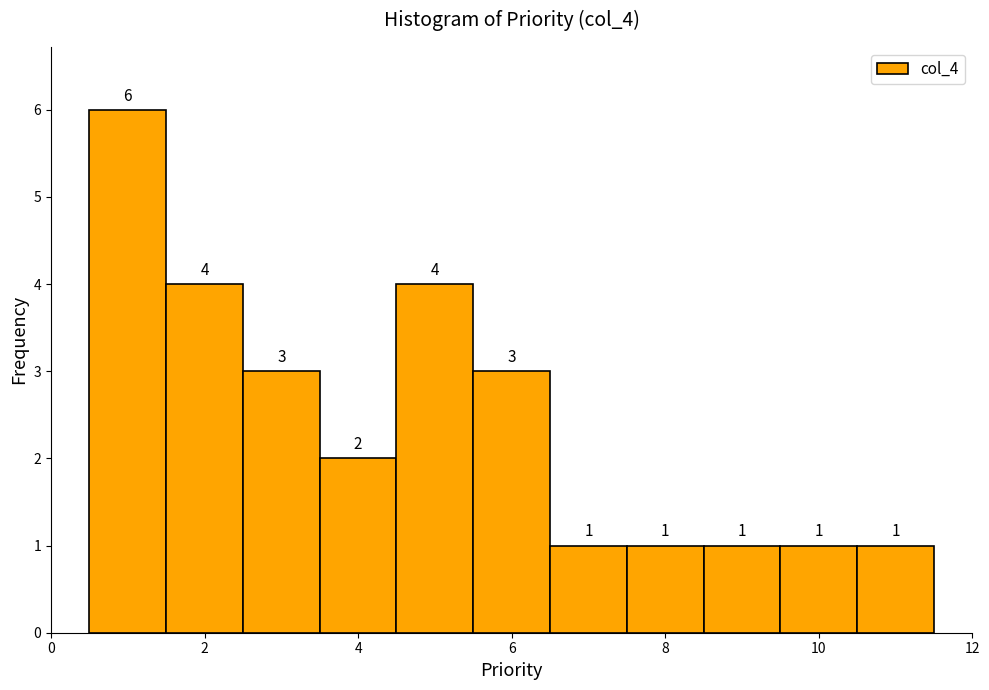

What is the height of the bar covering 7.5 to 8.5 on the x-axis? The bar edges are not printed on the chart, so give them approximately, as read against the axis.

1